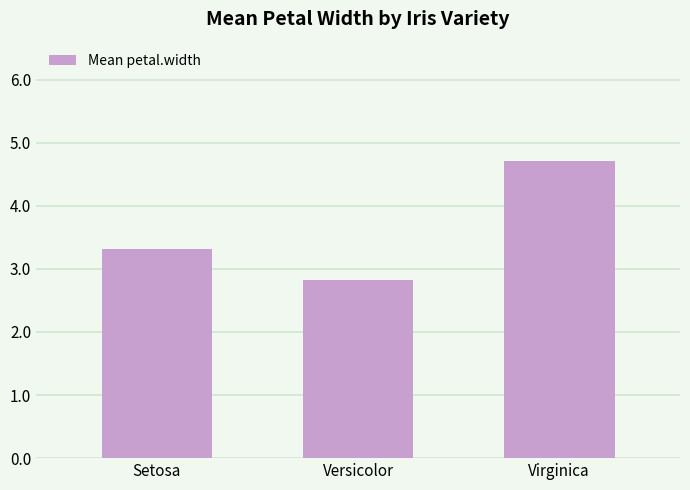

What is the difference between the maximum and minimum values?

1.9